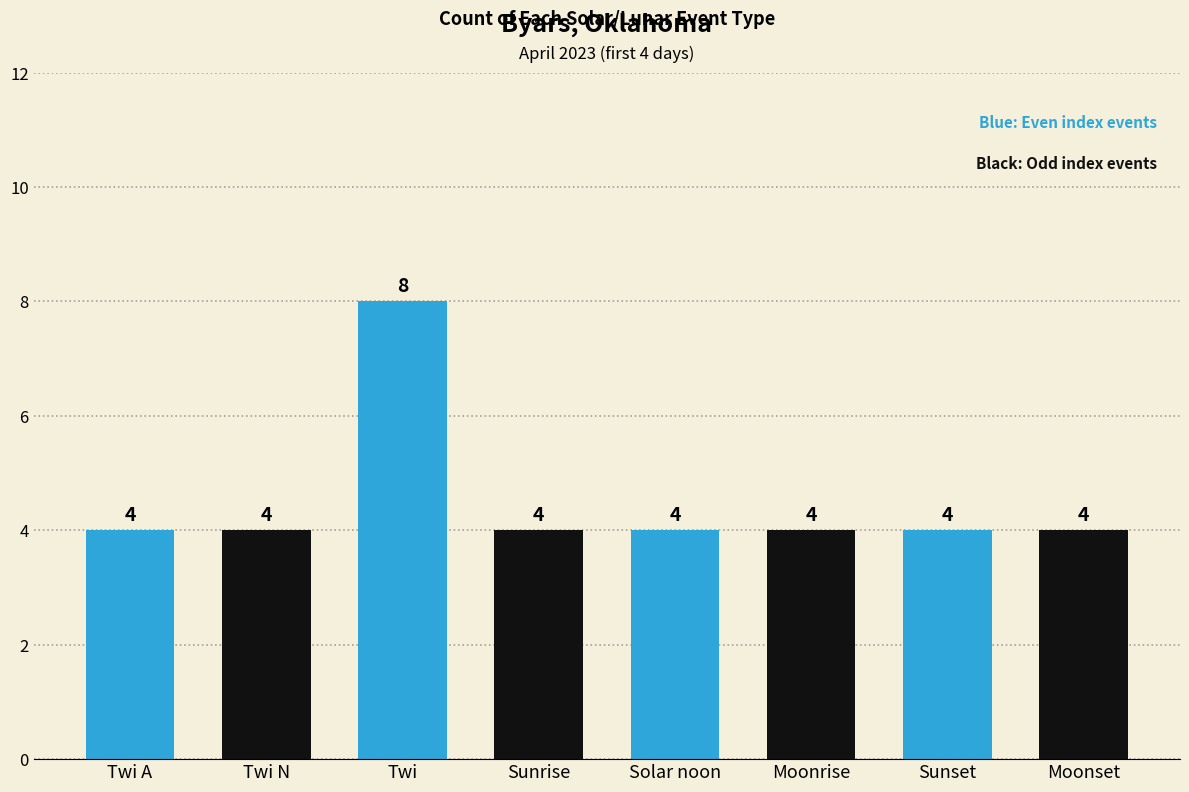

Read the value at Twi.

8